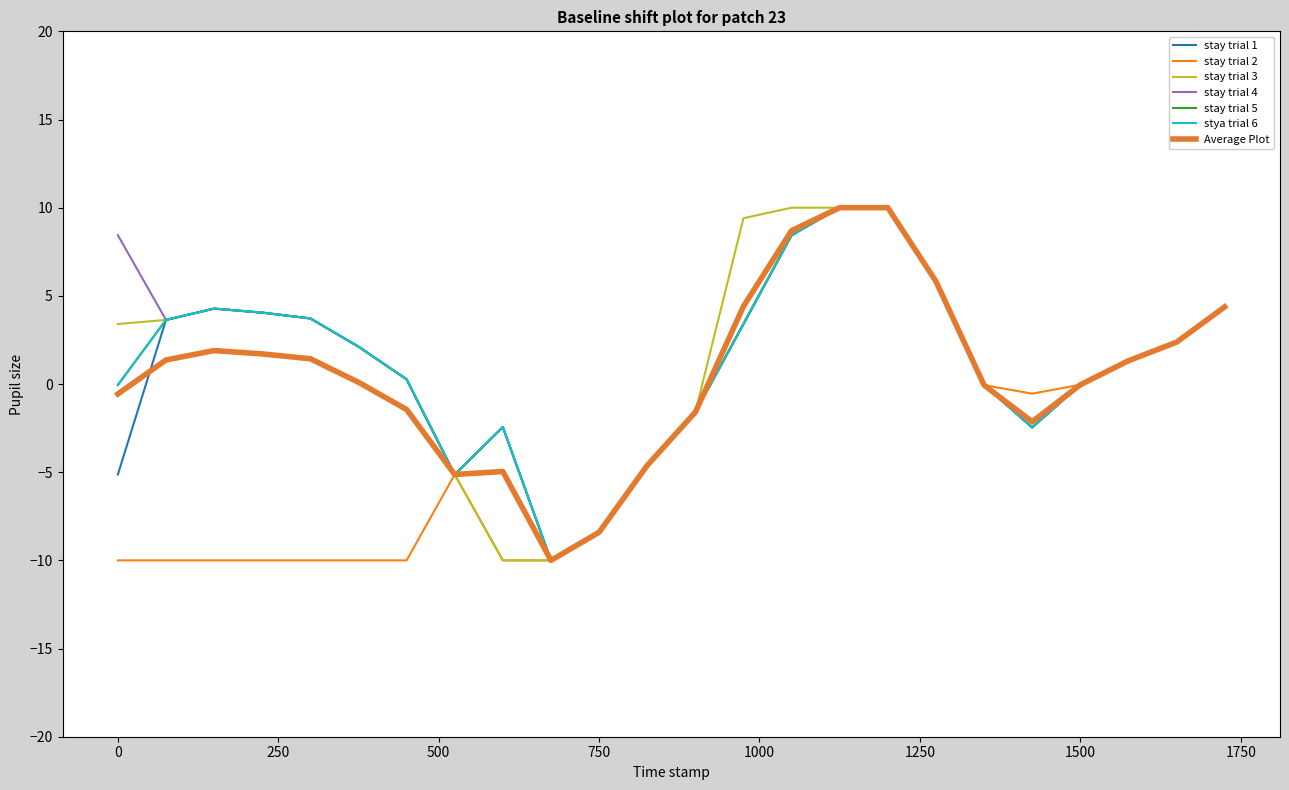

What is the maximum value shown in the chart?

10.0